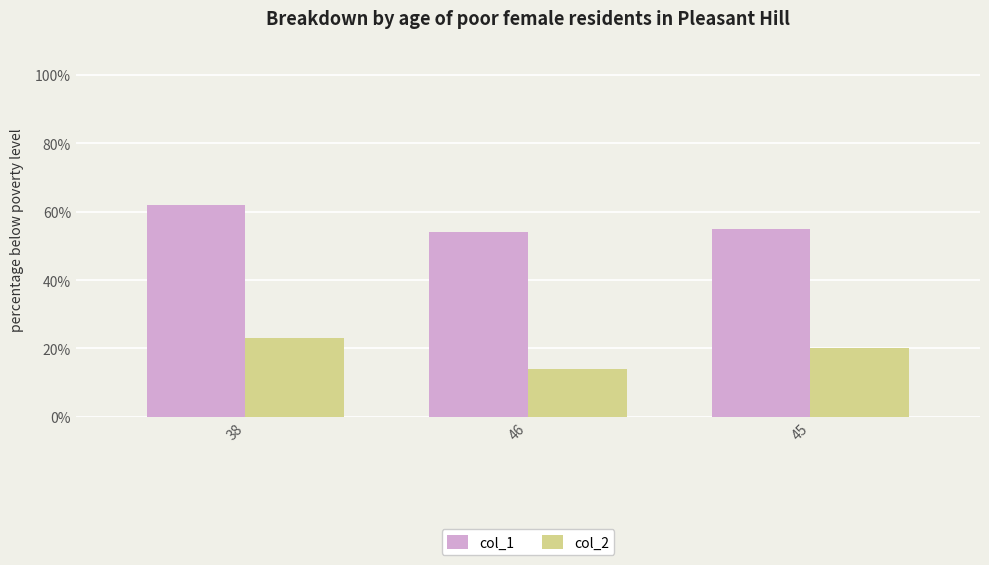

Where does the col_1 series first go above 55?

38